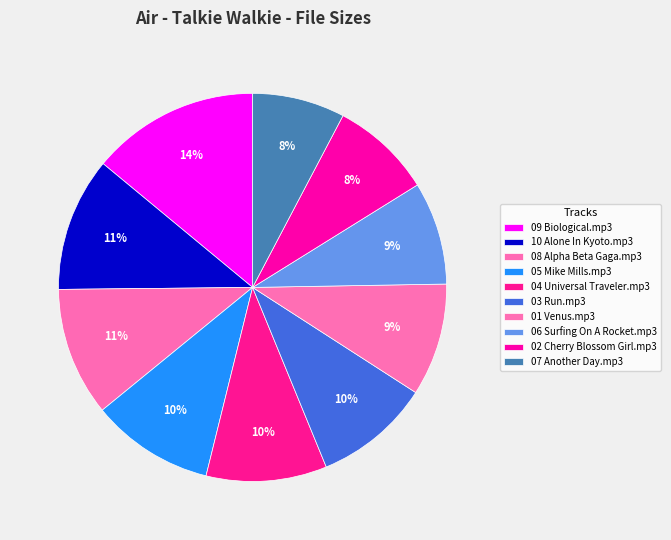

To the nearest percent, what is the difference between the largest and smallest slice percentages?

6%